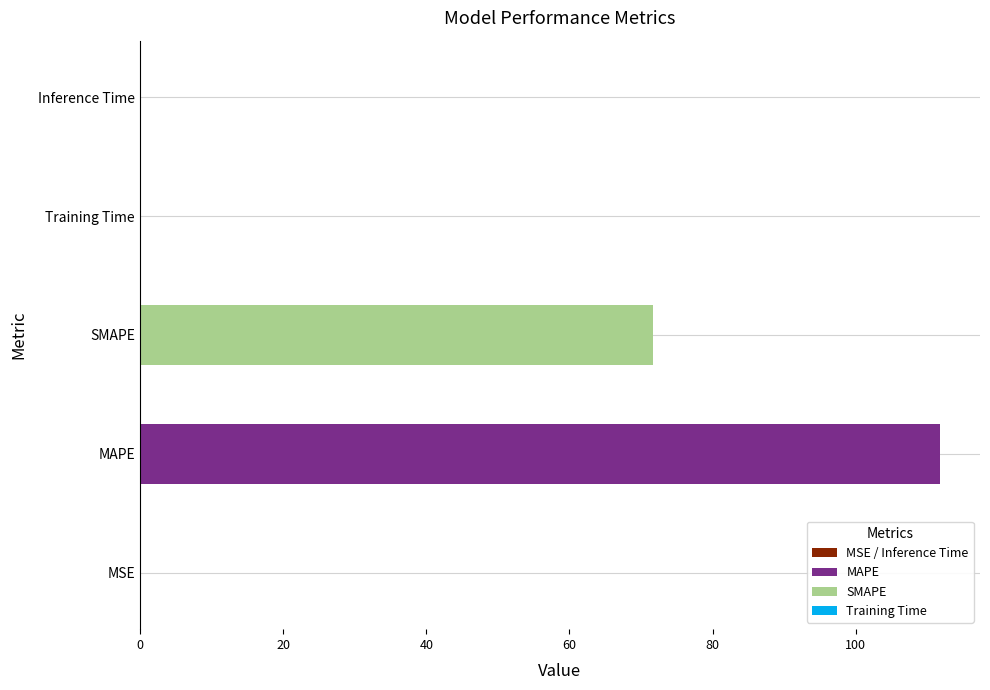

Where is the data nearest to the value 55?

SMAPE